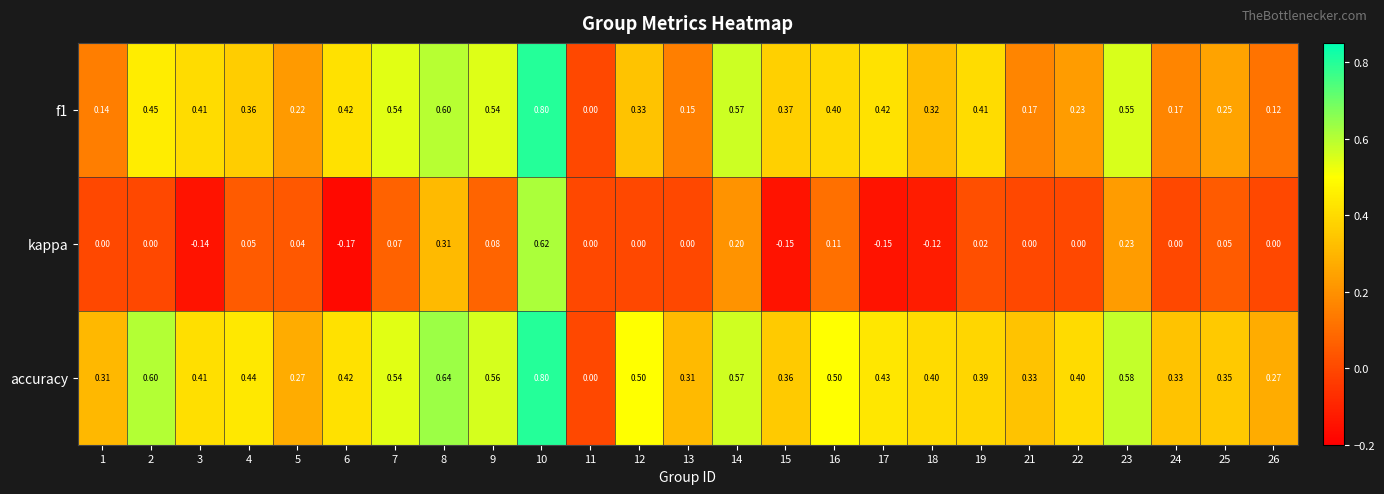

Which series changed the most between 6 and 17?

kappa